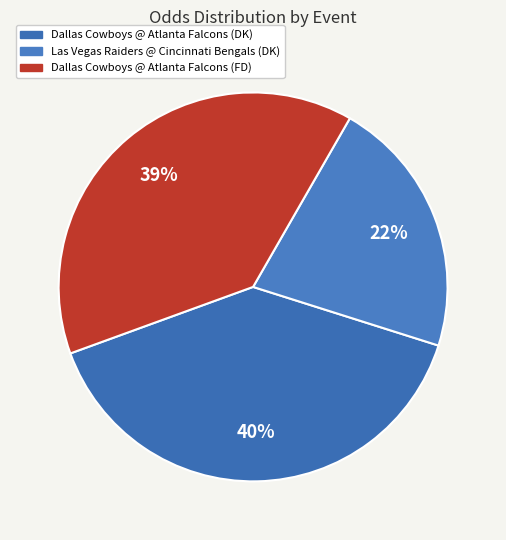

How many slices are in this pie chart?

3